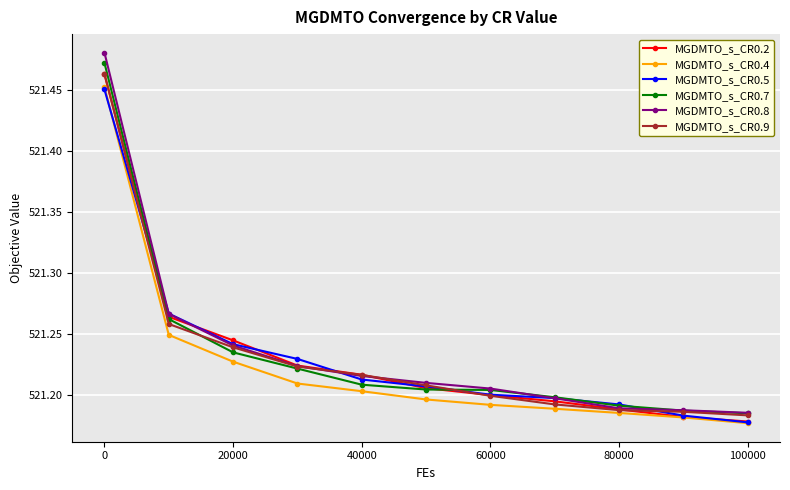

True or false: MGDMTO_s_CR0.5 has more than 1 points higher than both neighbors.

False